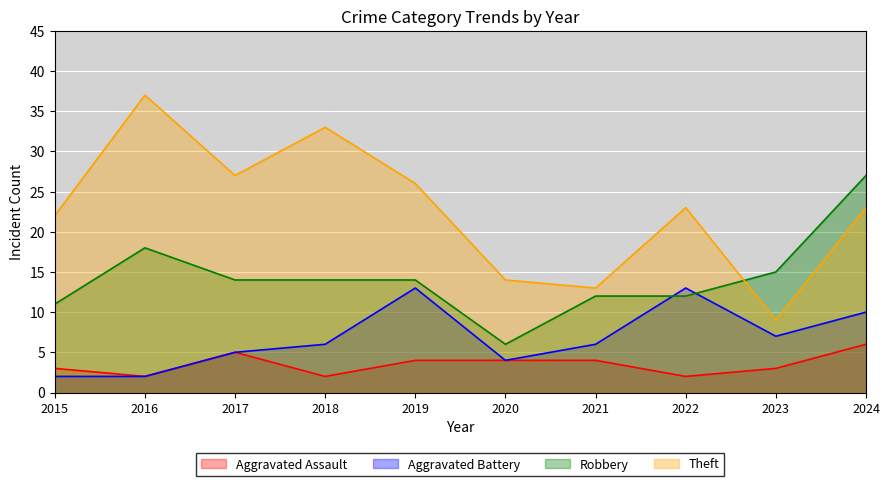

Does the chart display data point markers on the line(s)?

No